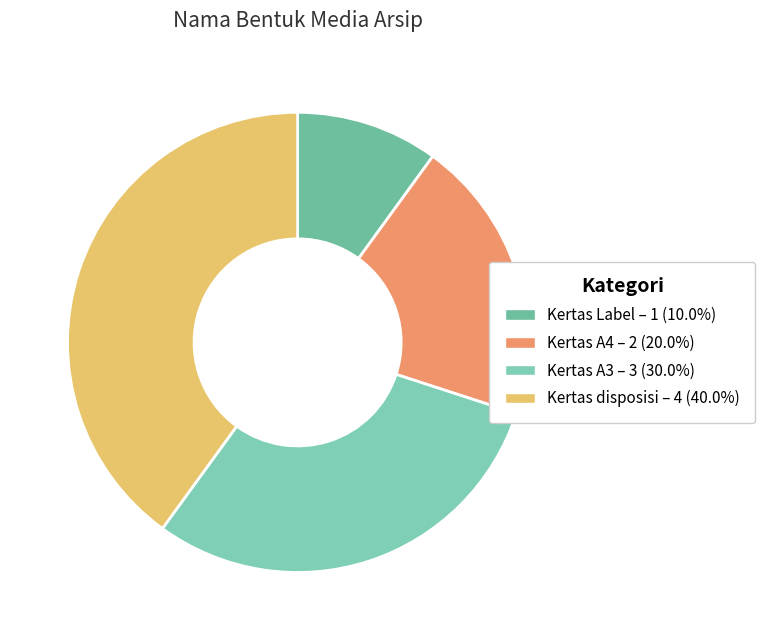

Combined, what portion of the pie is Kertas A3 and Kertas Label?

40.0%